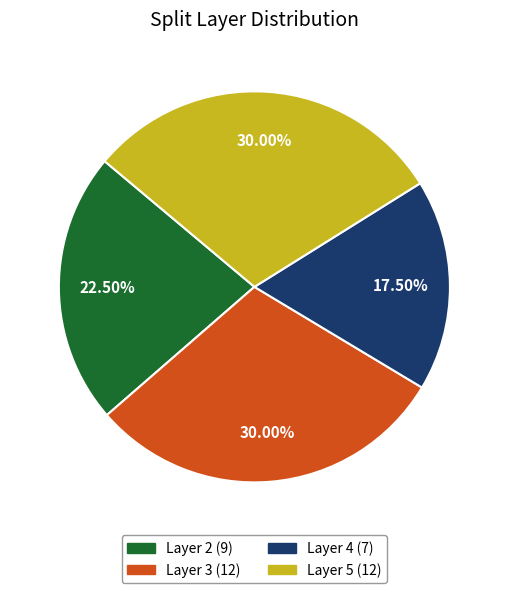

Is there a majority slice in this chart?

No